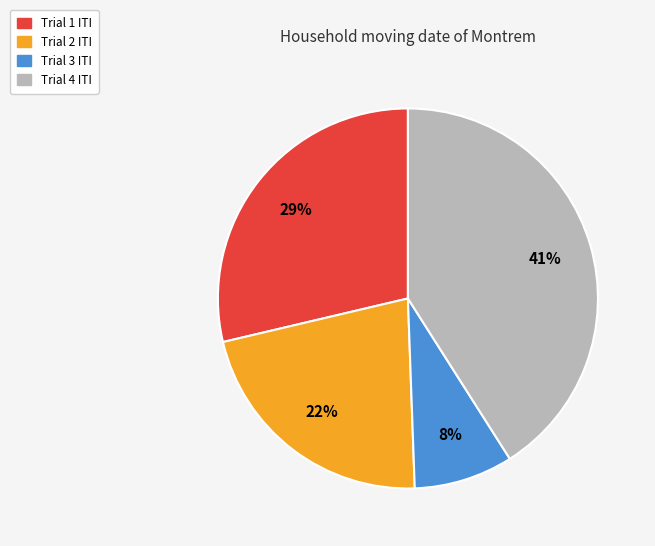

The Trial 2 slice represents 22% of the pie. True or false?

True